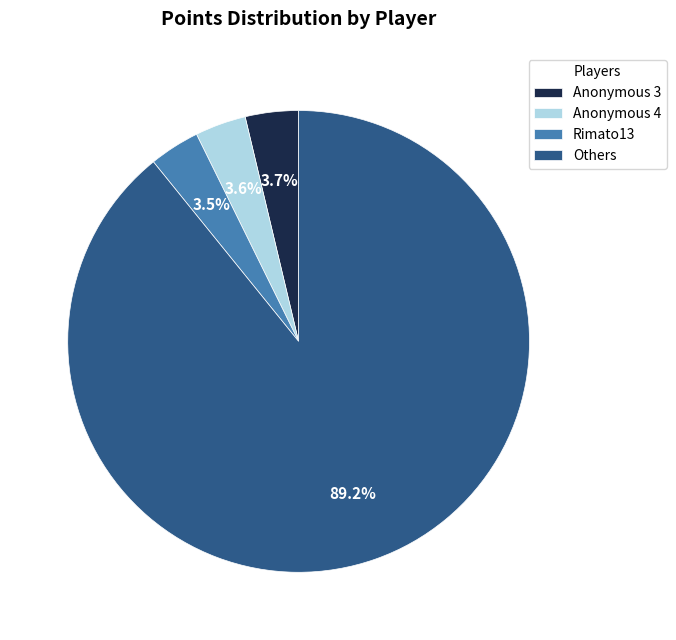

How much of the chart is everything except Rimato13?

96.5%